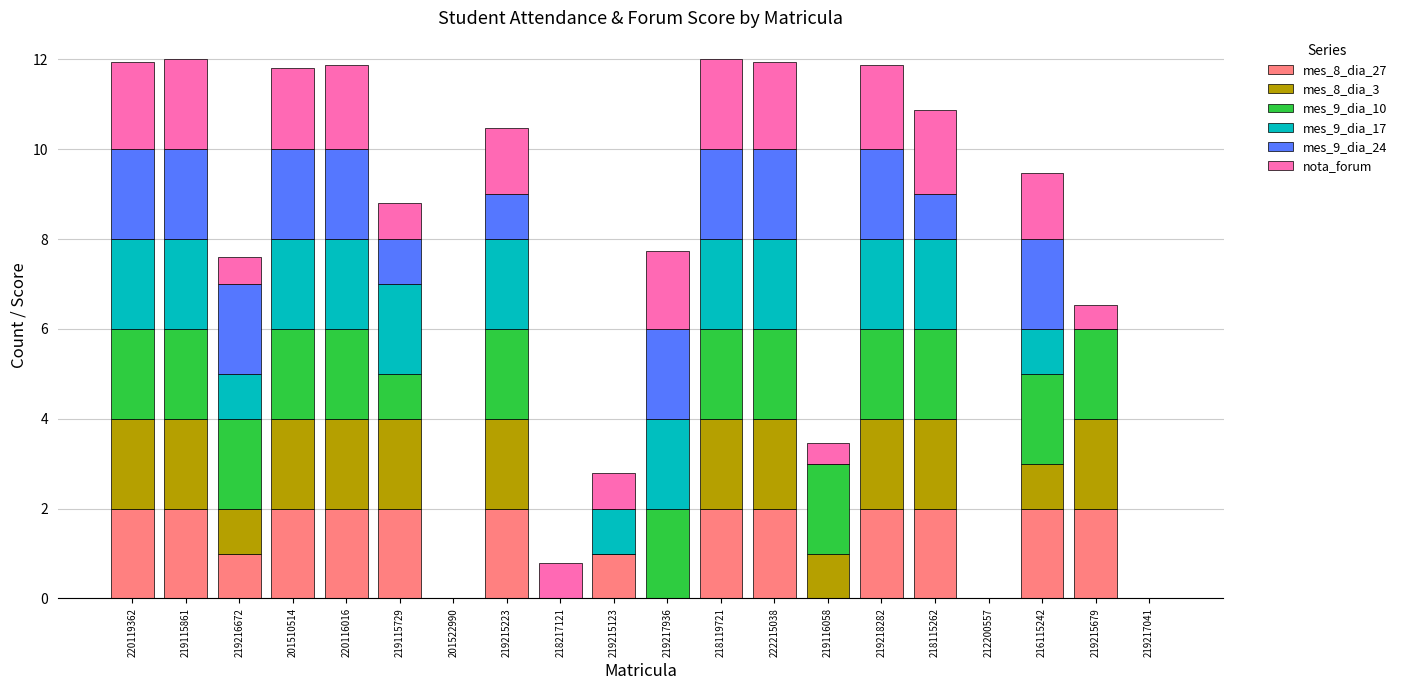

The mes_8_dia_27 series shows 0.0 at 219217041. True or false?

True